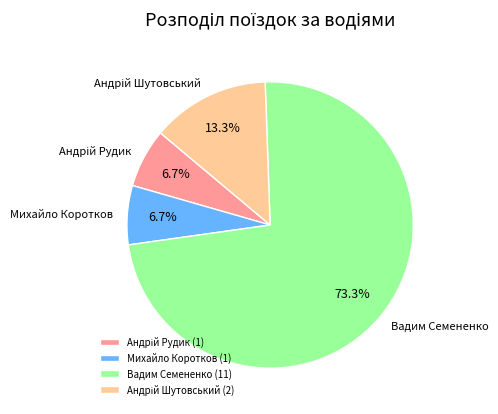

What portion of the pie excludes Михайло Коротков?

93.3%